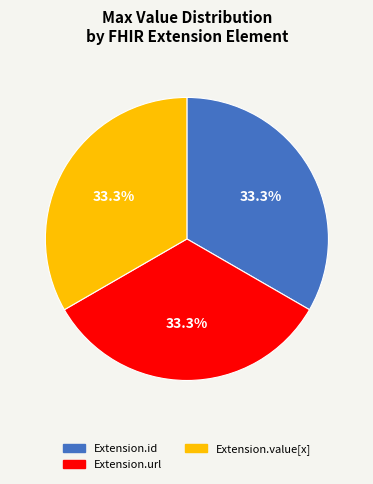

To the nearest percent, what is the average slice percentage?

33%